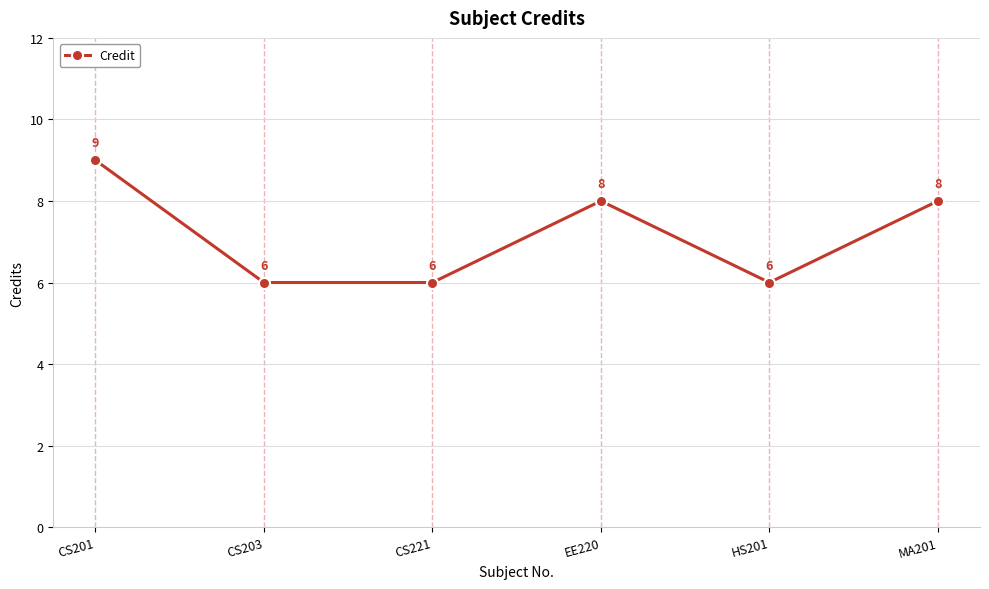

True or false: the data has more than 2 interior local peaks.

False